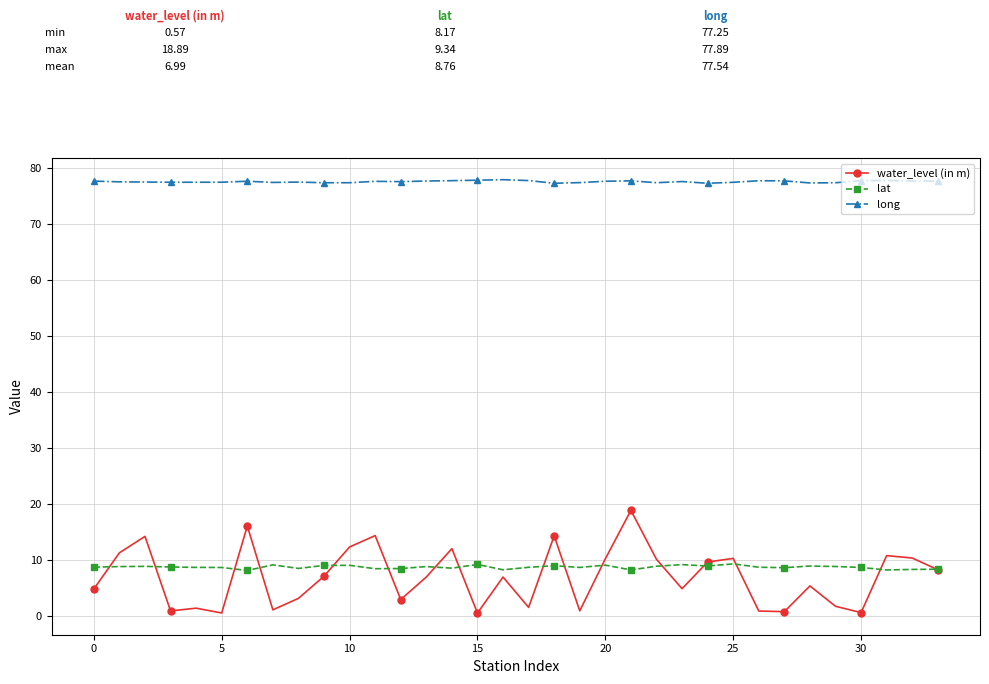

List the series in order of their peak value, lowest first.

lat, water_level (in m), long